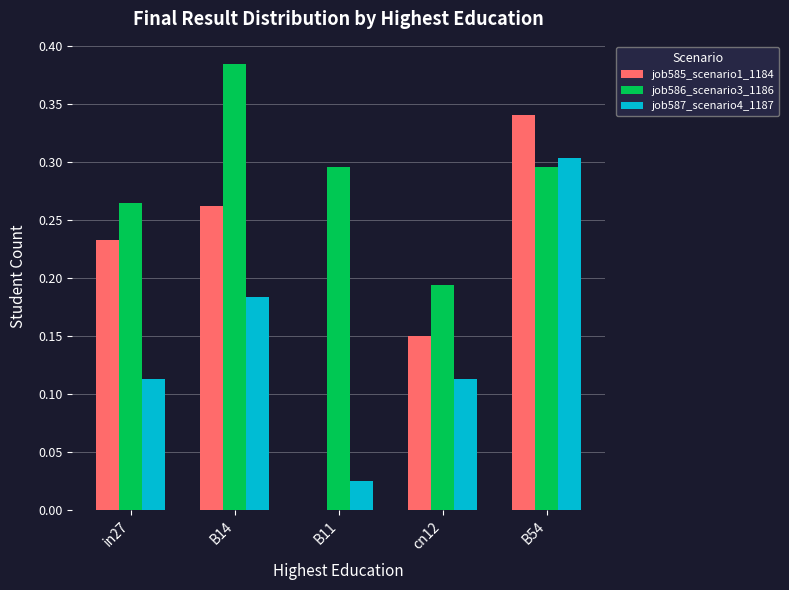

How many groups of bars are there?

5